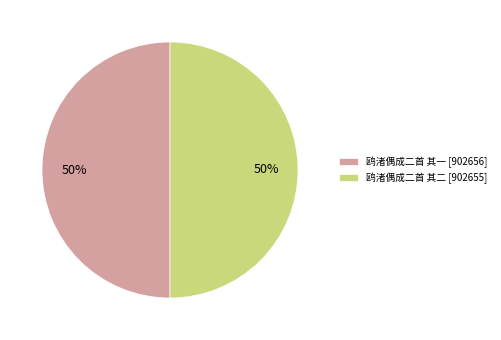

Count the number of slices in the pie.

2